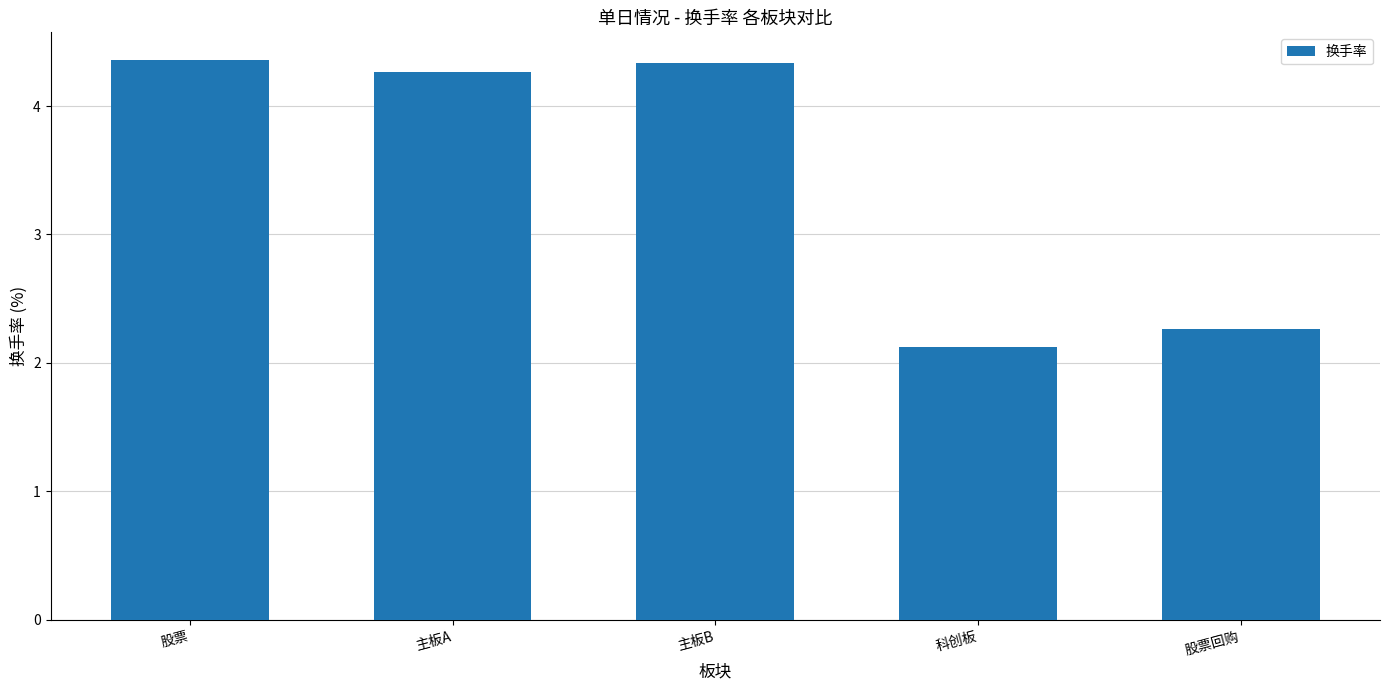

What is the ratio of the value at 科创板 to the value at 主板A?

0.5